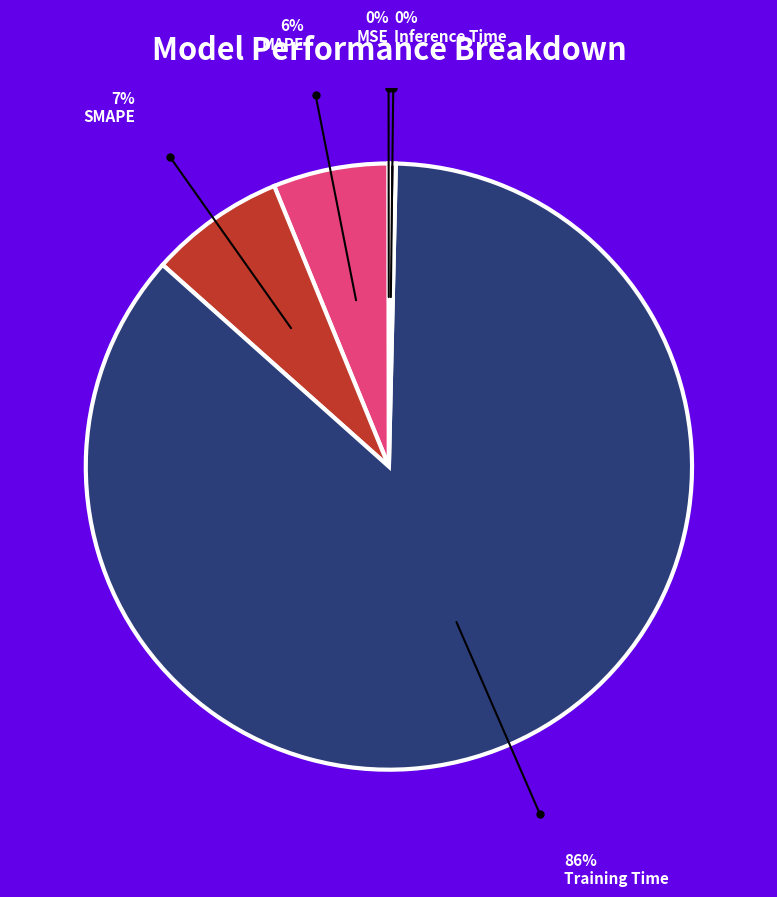

Is there any slice that represents more than half of the pie?

Yes